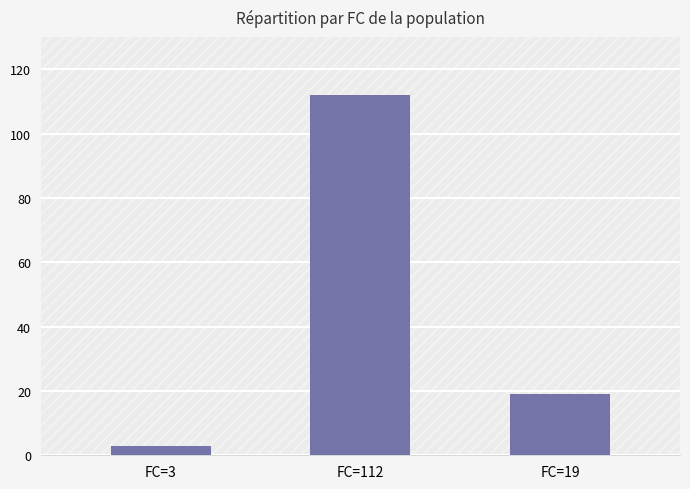

What is the label of the 2nd bar from the left?

FC=112